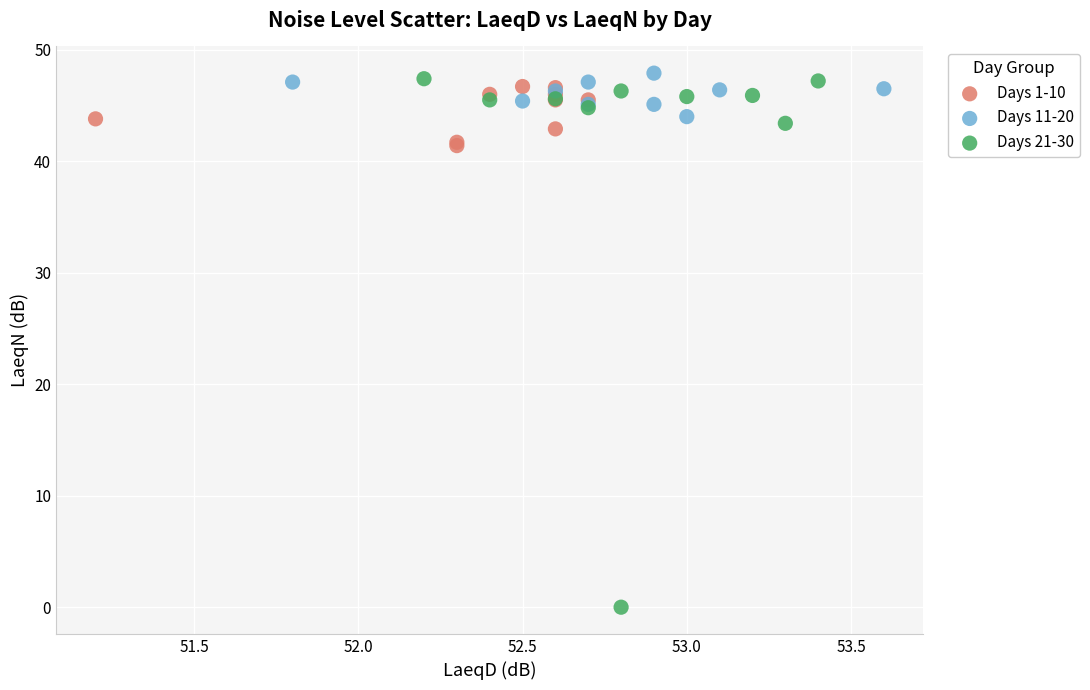

Which series reaches the minimum Y coordinate?

Days 21-30